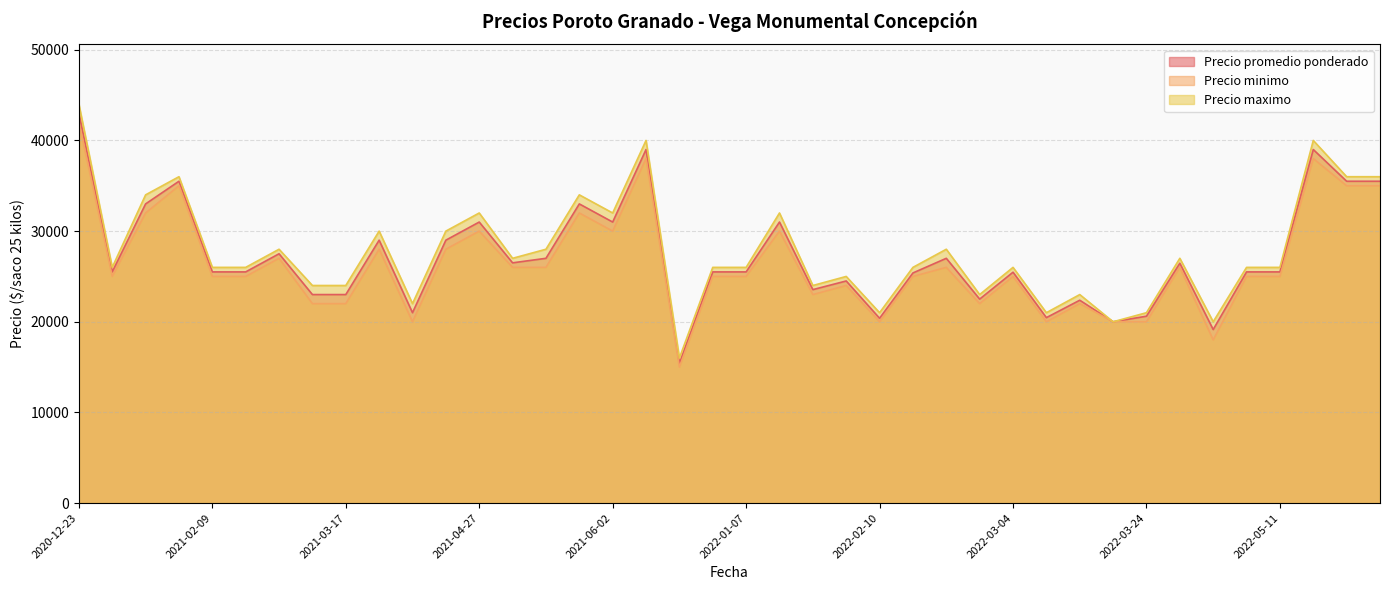

The value of Precio promedio ponderado at 2022-02-10 is 20385. True or false?

True